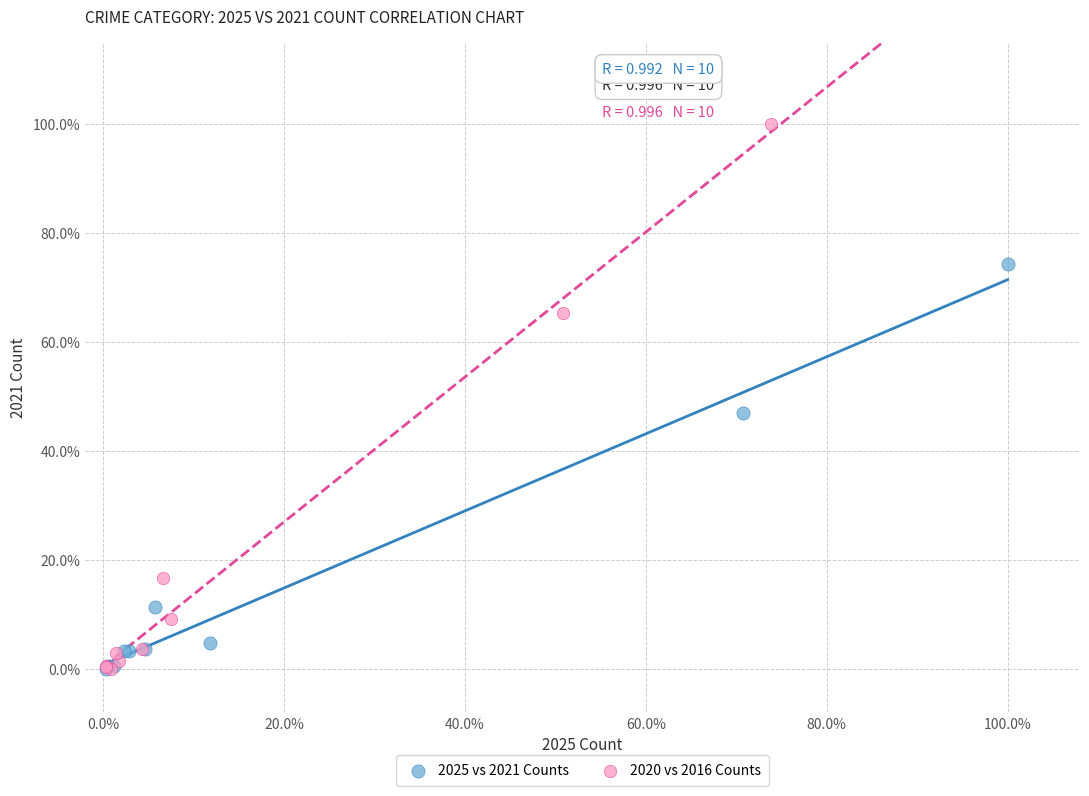

What are all the series names shown in the legend?

2025 vs 2021 Counts, 2020 vs 2016 Counts